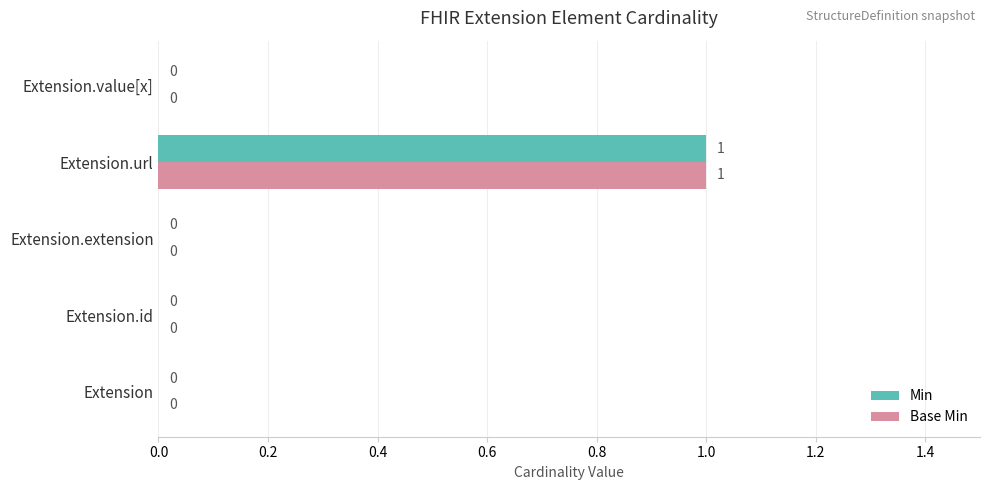

How many values in Min are above zero?

1